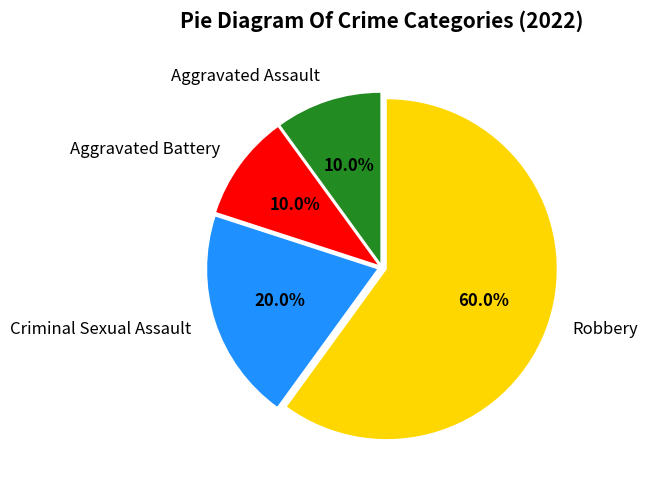

True or false: Robbery accounts for 75% of the total.

False